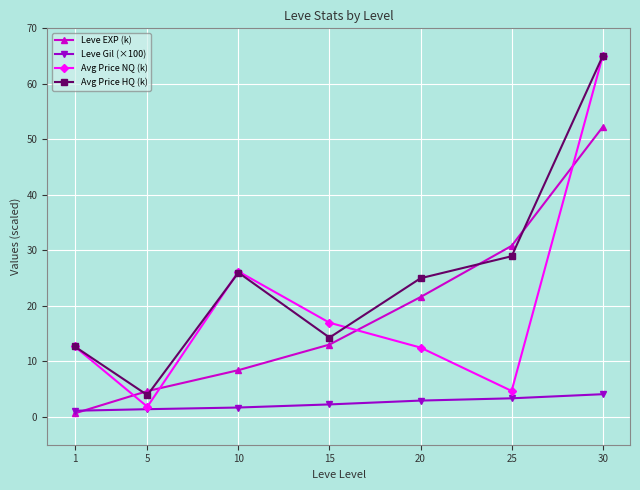

Read the Avg Price HQ (k) value at 5.

3.9